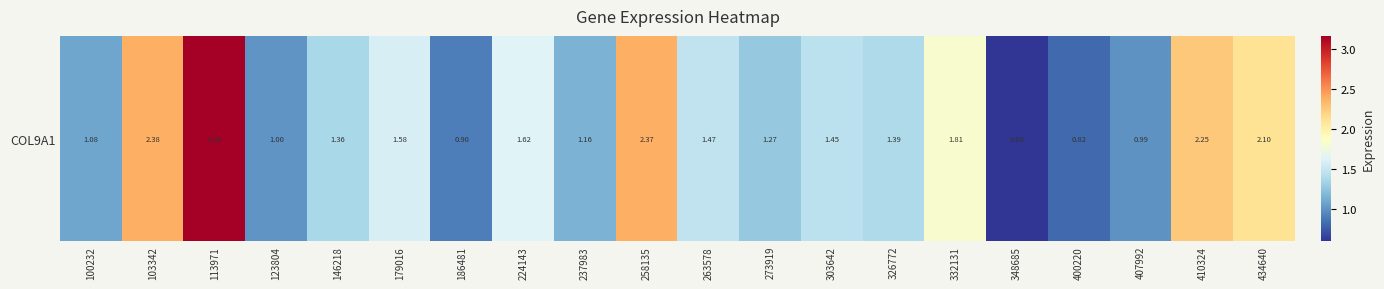

Count the number of categories in the chart.

20